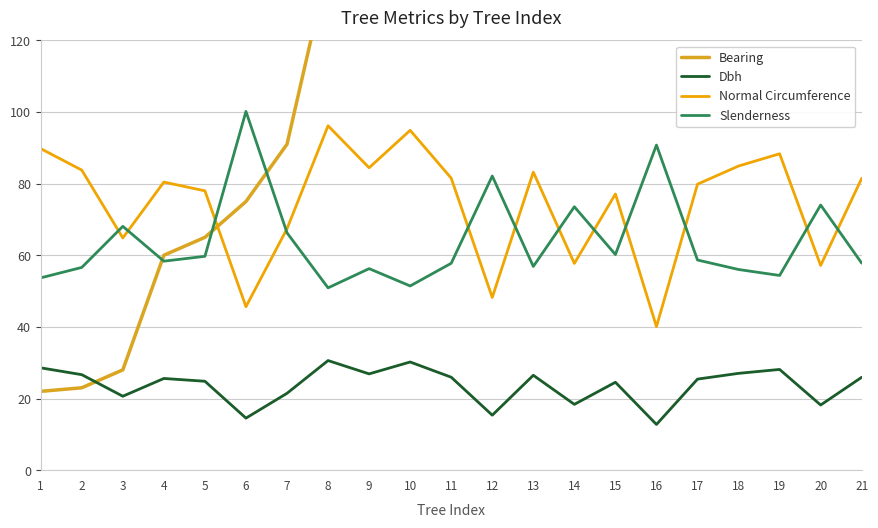

How many data points does each series have?

21